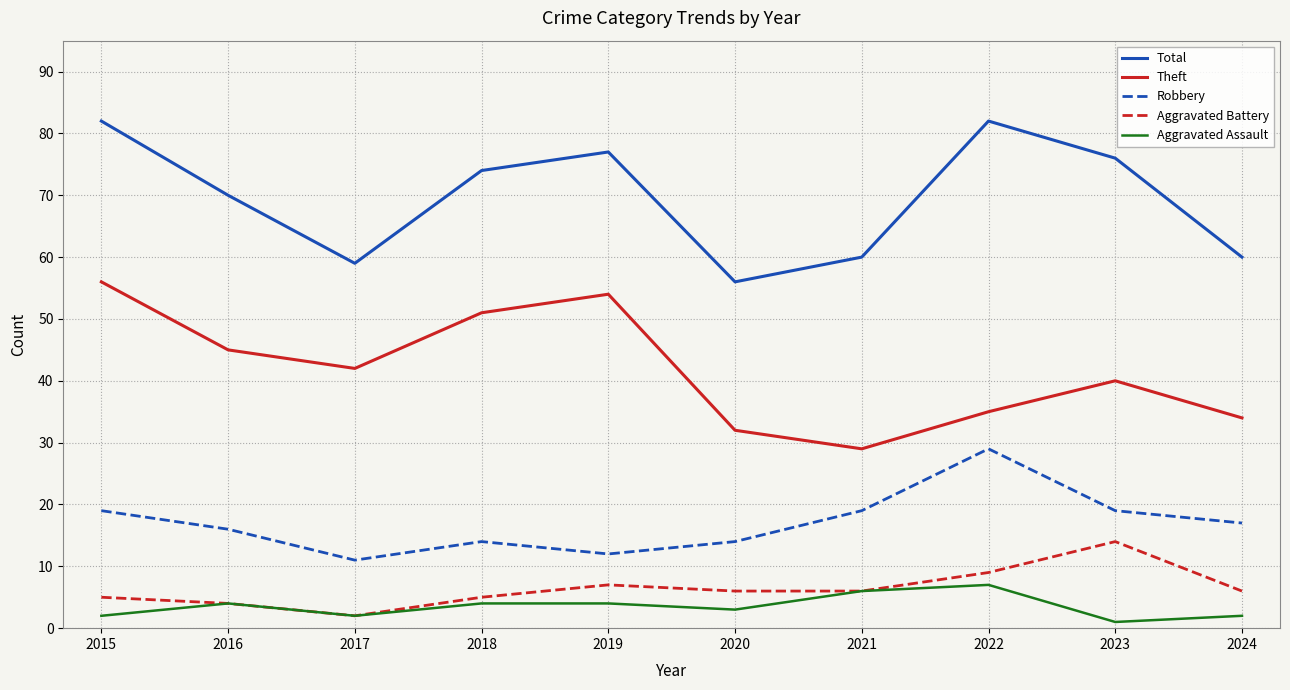

Rank the series by their maximum value, from lowest to highest.

Aggravated Assault, Aggravated Battery, Robbery, Theft, Total